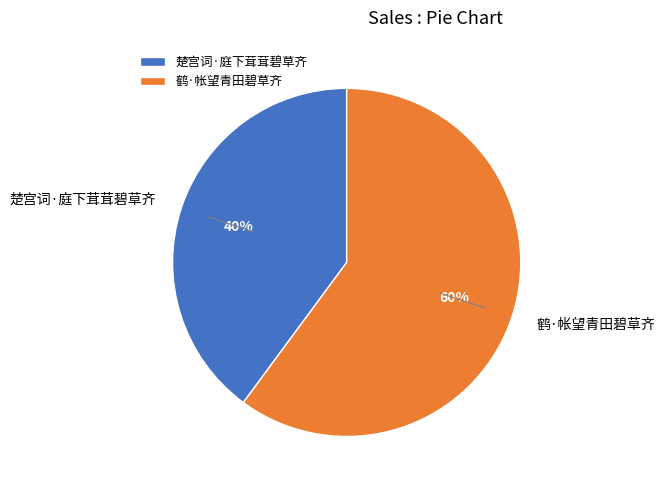

Is the sum of 楚宫词·庭下茸茸碧草齐 and 鹤·帐望青田碧草齐 greater than half?

Yes